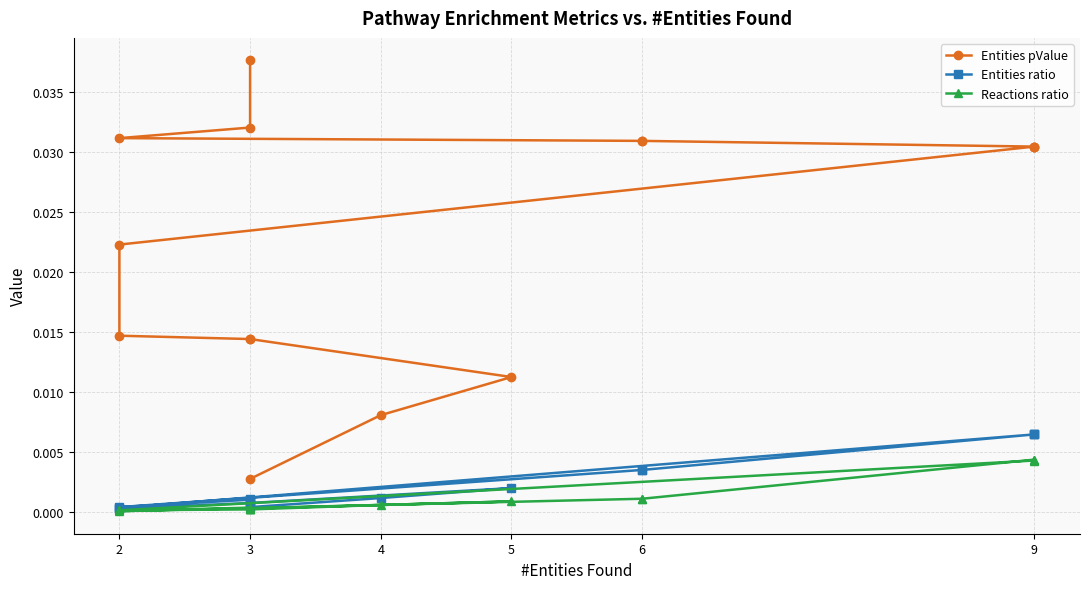

True or false: Entities ratio and Entities pValue intersect in this chart.

False